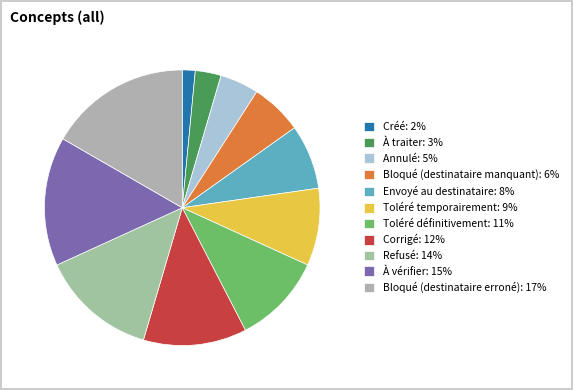

How many segments does this pie chart have?

11